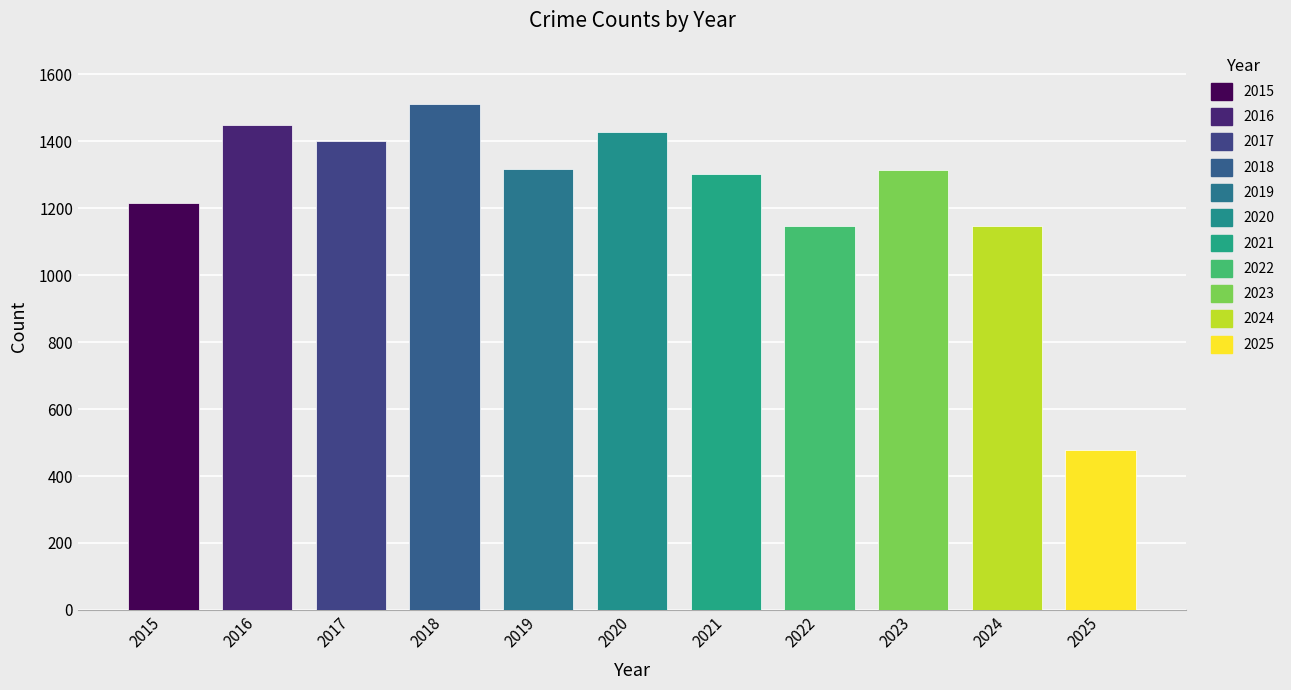

At how many categories does at least one series exceed 352?

11